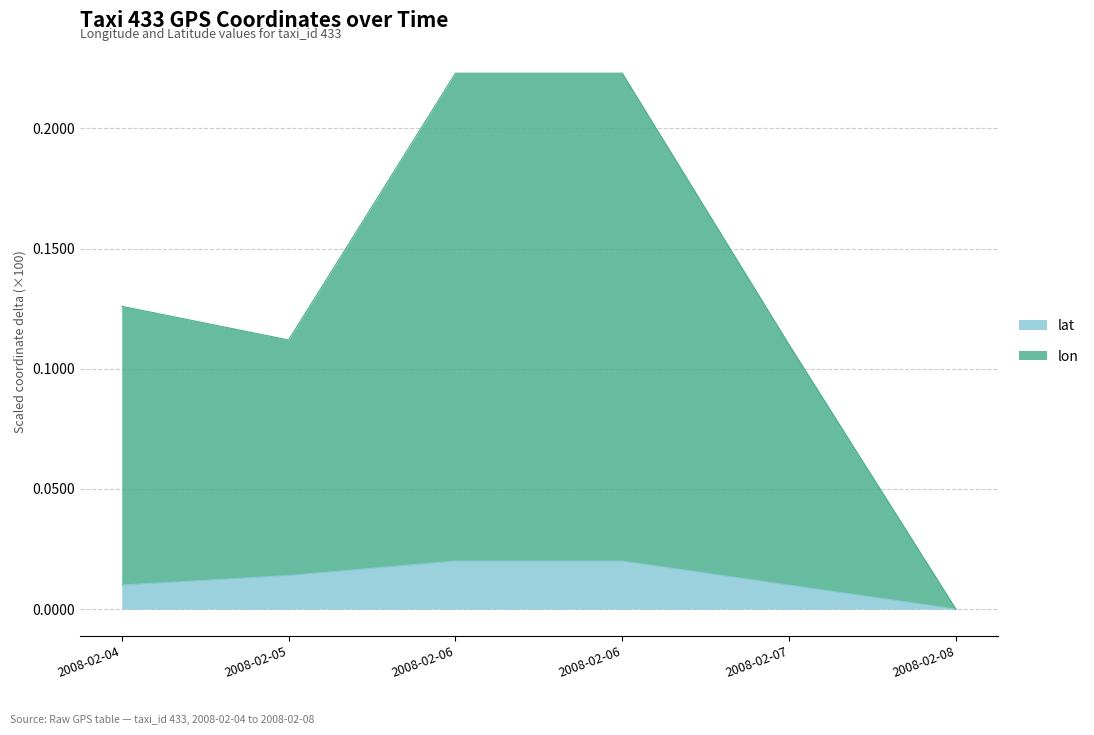

True or false: lat has more than 1 interior local peaks.

False